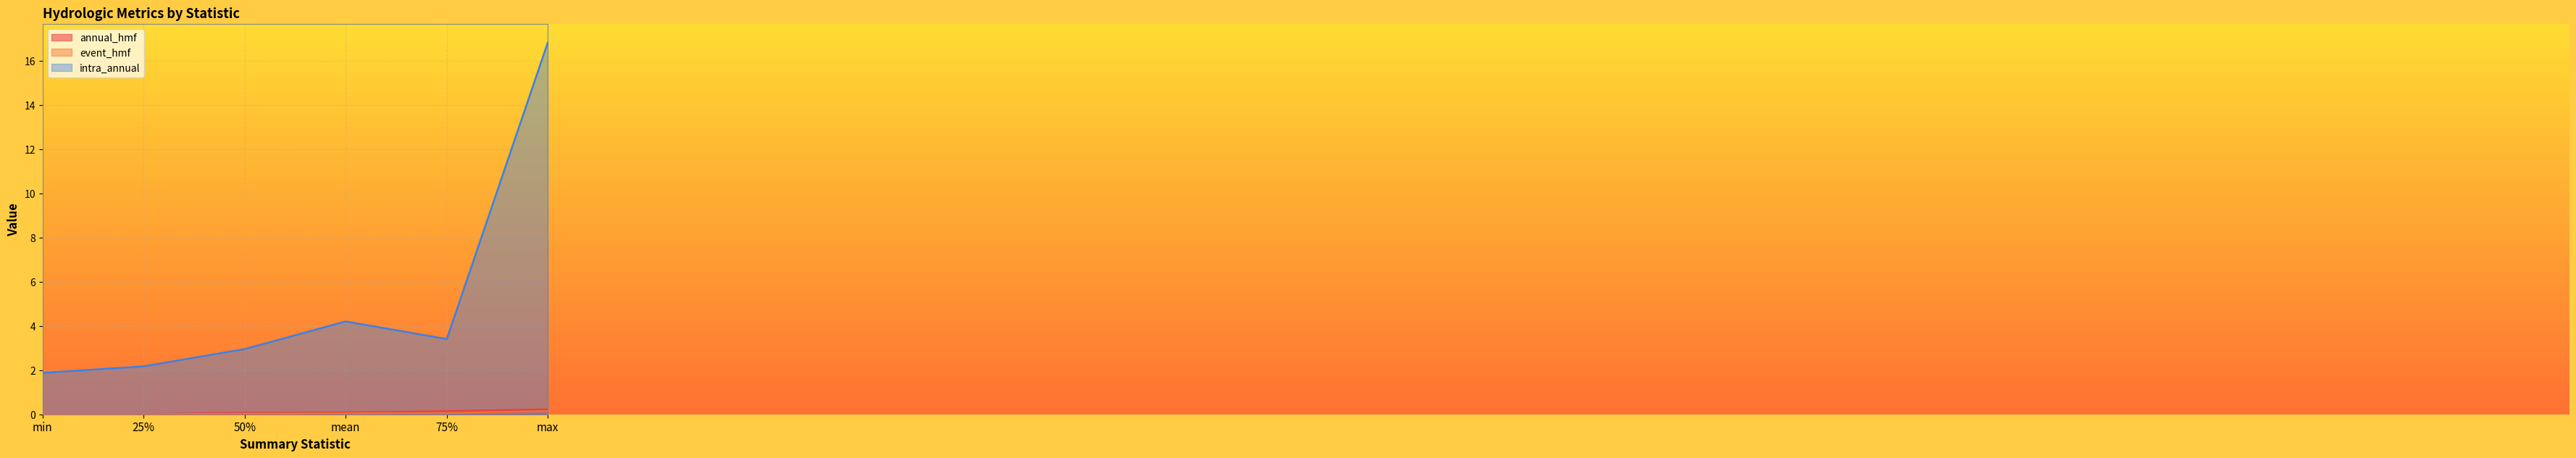

True or false: annual_hmf and event_hmf intersect in this chart.

False